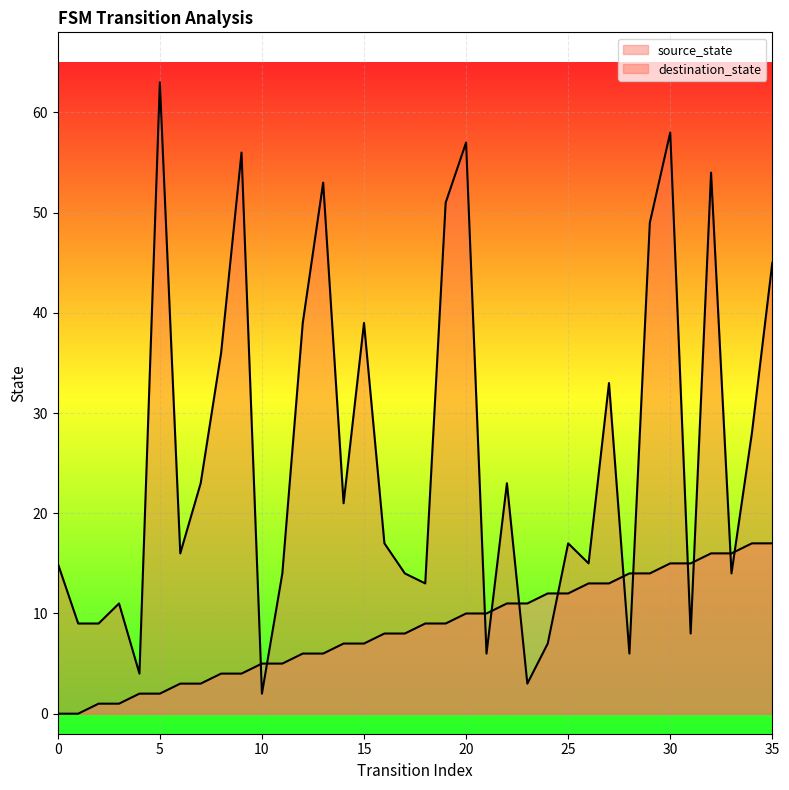

What is the difference between the maximum and second lowest values in the source_state series?

17